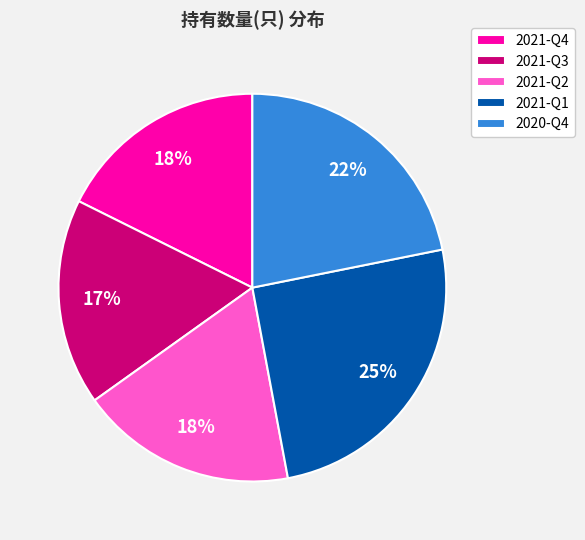

To the nearest percent, what is the difference between the largest and smallest slice percentages?

8%